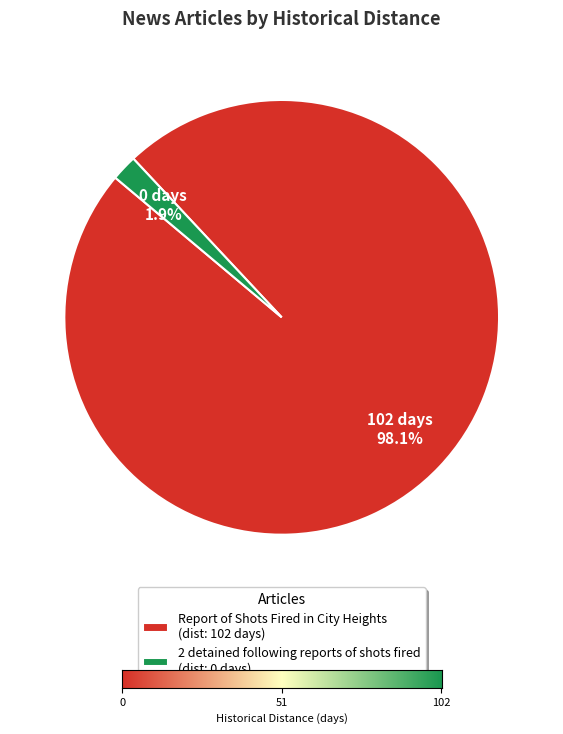

What is the smallest slice in the pie chart?

2 detained following reports of shots fired